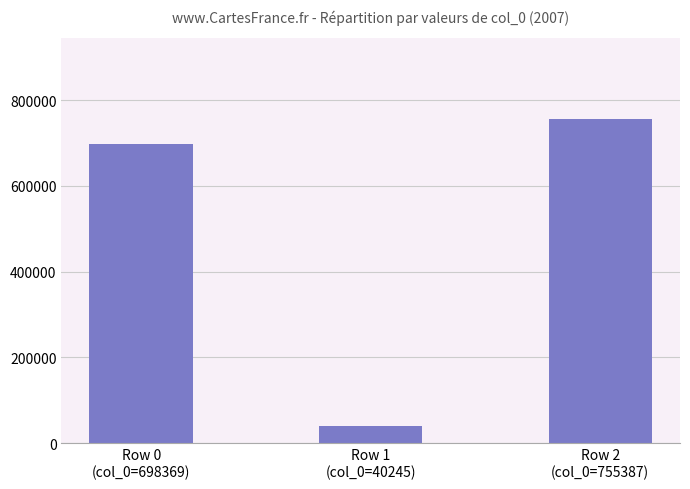

What is the sum of the values at Row 0
(col_0=698369) and Row 1
(col_0=40245)?

738614